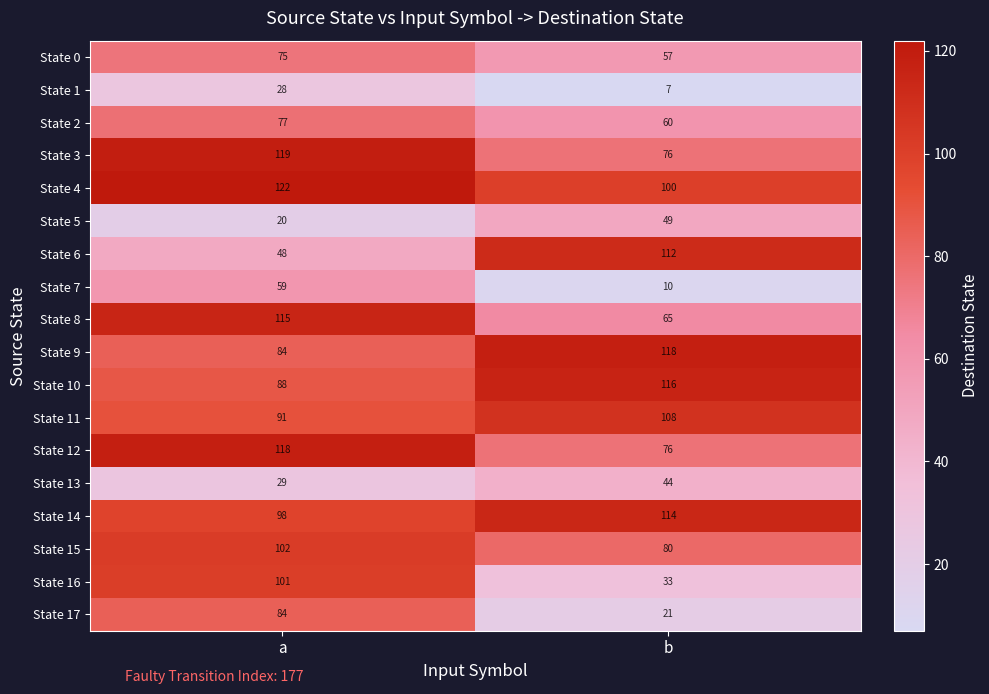

What is the sum of all State 8 values?

180